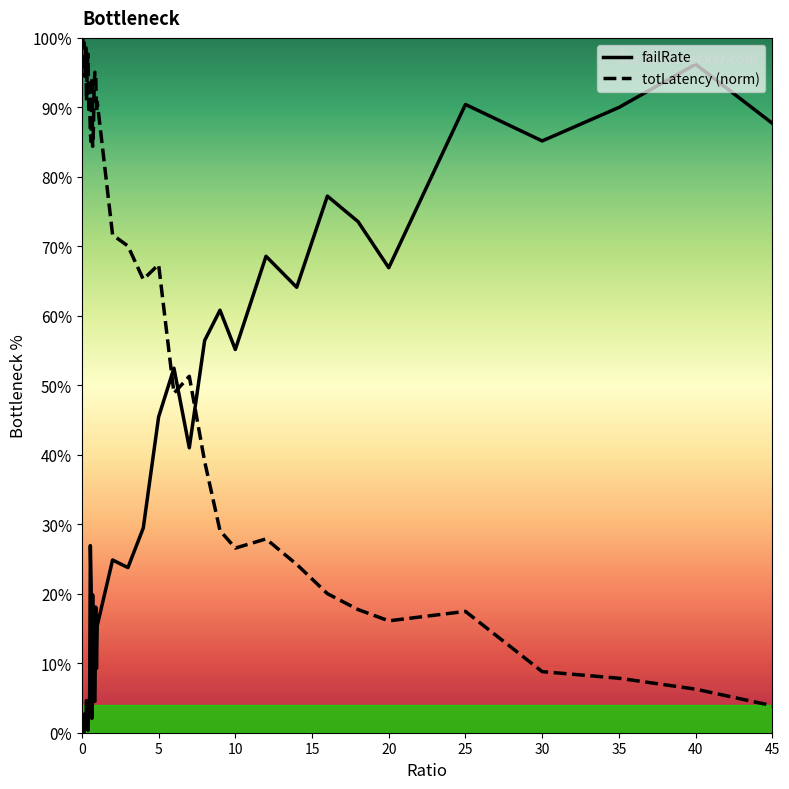

How many series are shown in this chart?

2